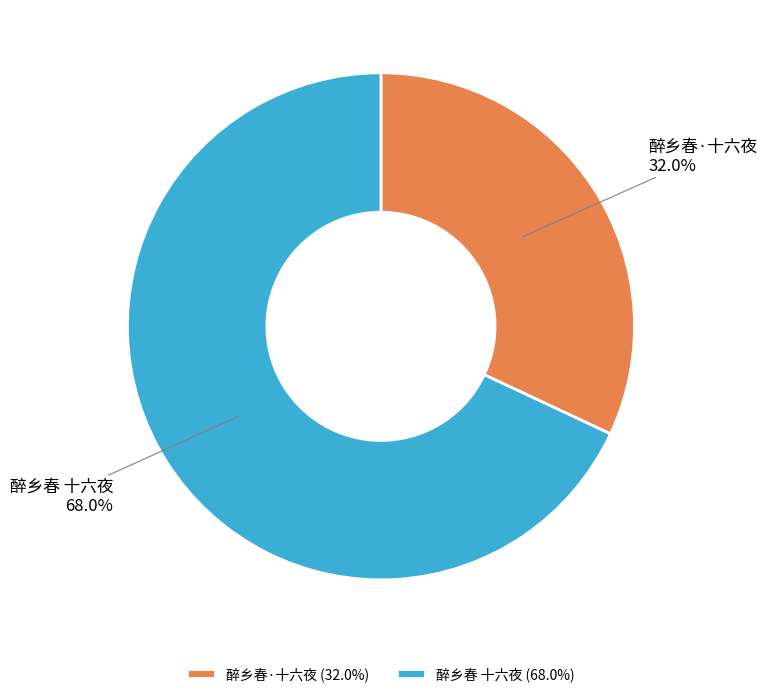

How many segments does this pie chart have?

2